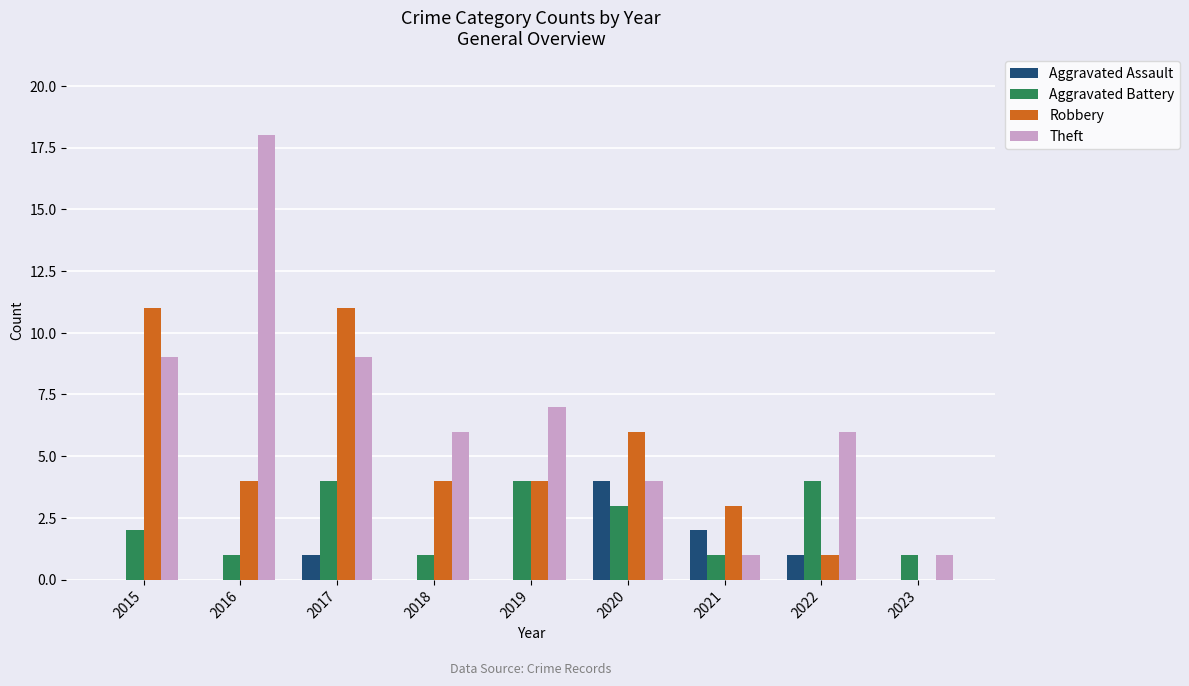

At which label does Theft first exceed 6?

2015